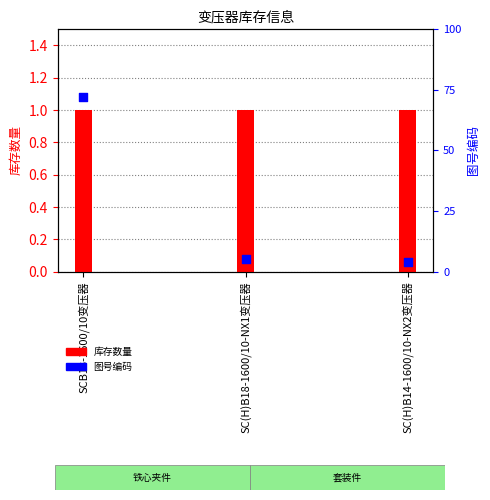

Which series reaches the minimum Y coordinate?

库存数量